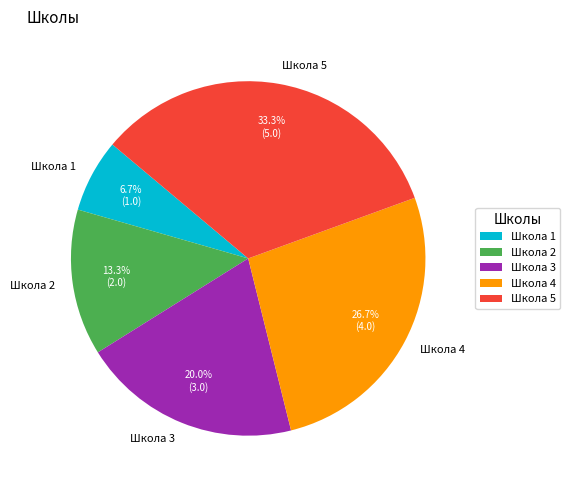

Which slice is the smallest?

Школа 1